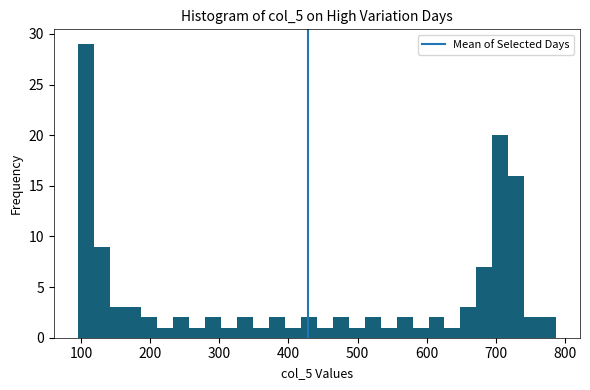

Read against the x-axis, roughly where is the centre of the tallest bar?

110